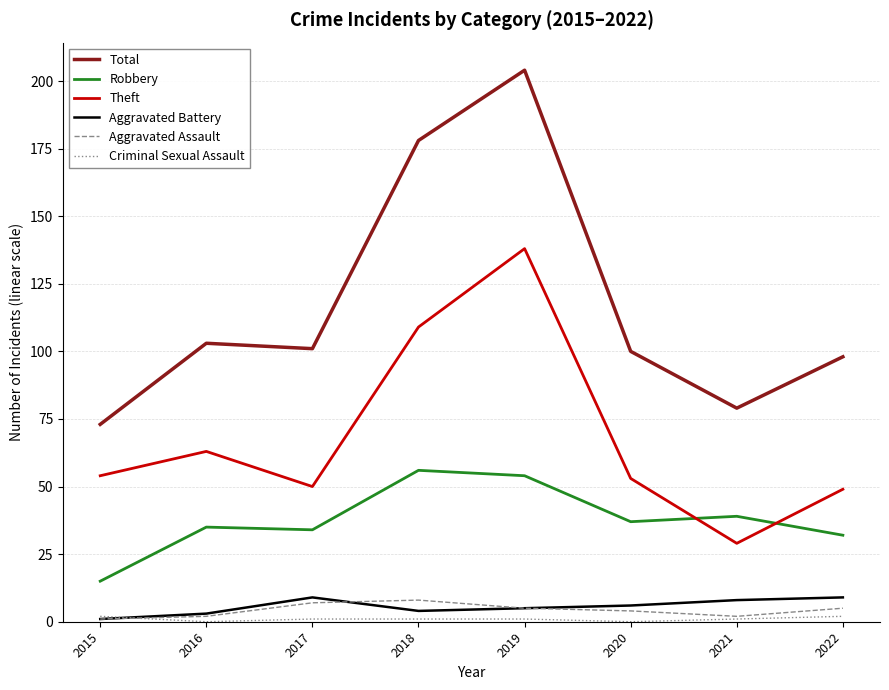

Which category has the highest value in the Theft series?

2019